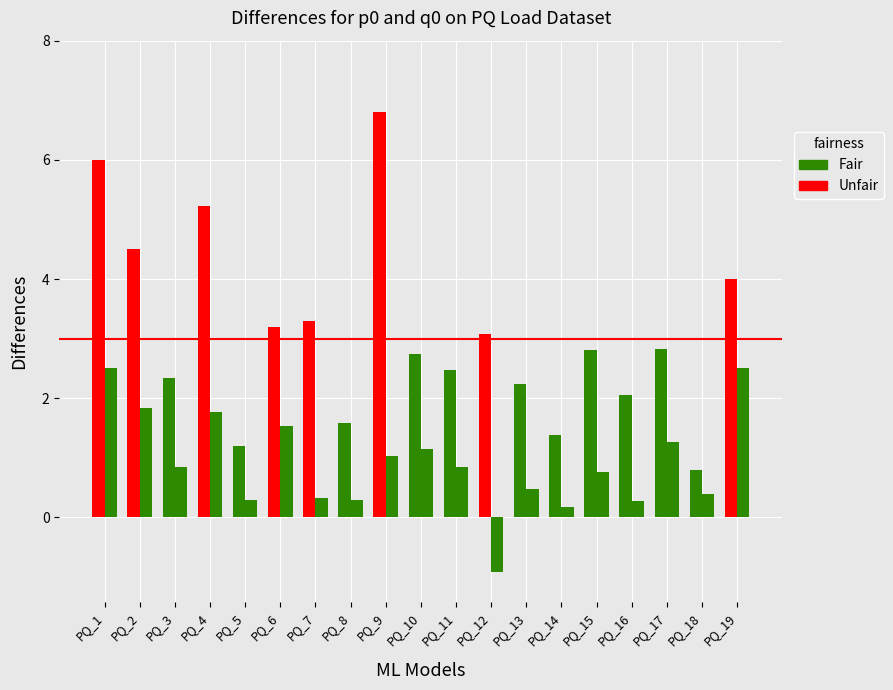

Where does the p0 series first go above 2?

PQ_1